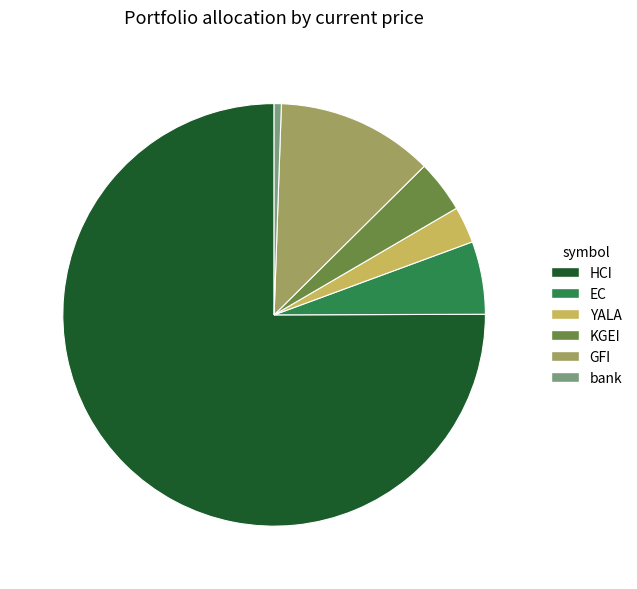

Rank the categories by value from highest to lowest.

HCI, GFI, EC, KGEI, YALA, bank